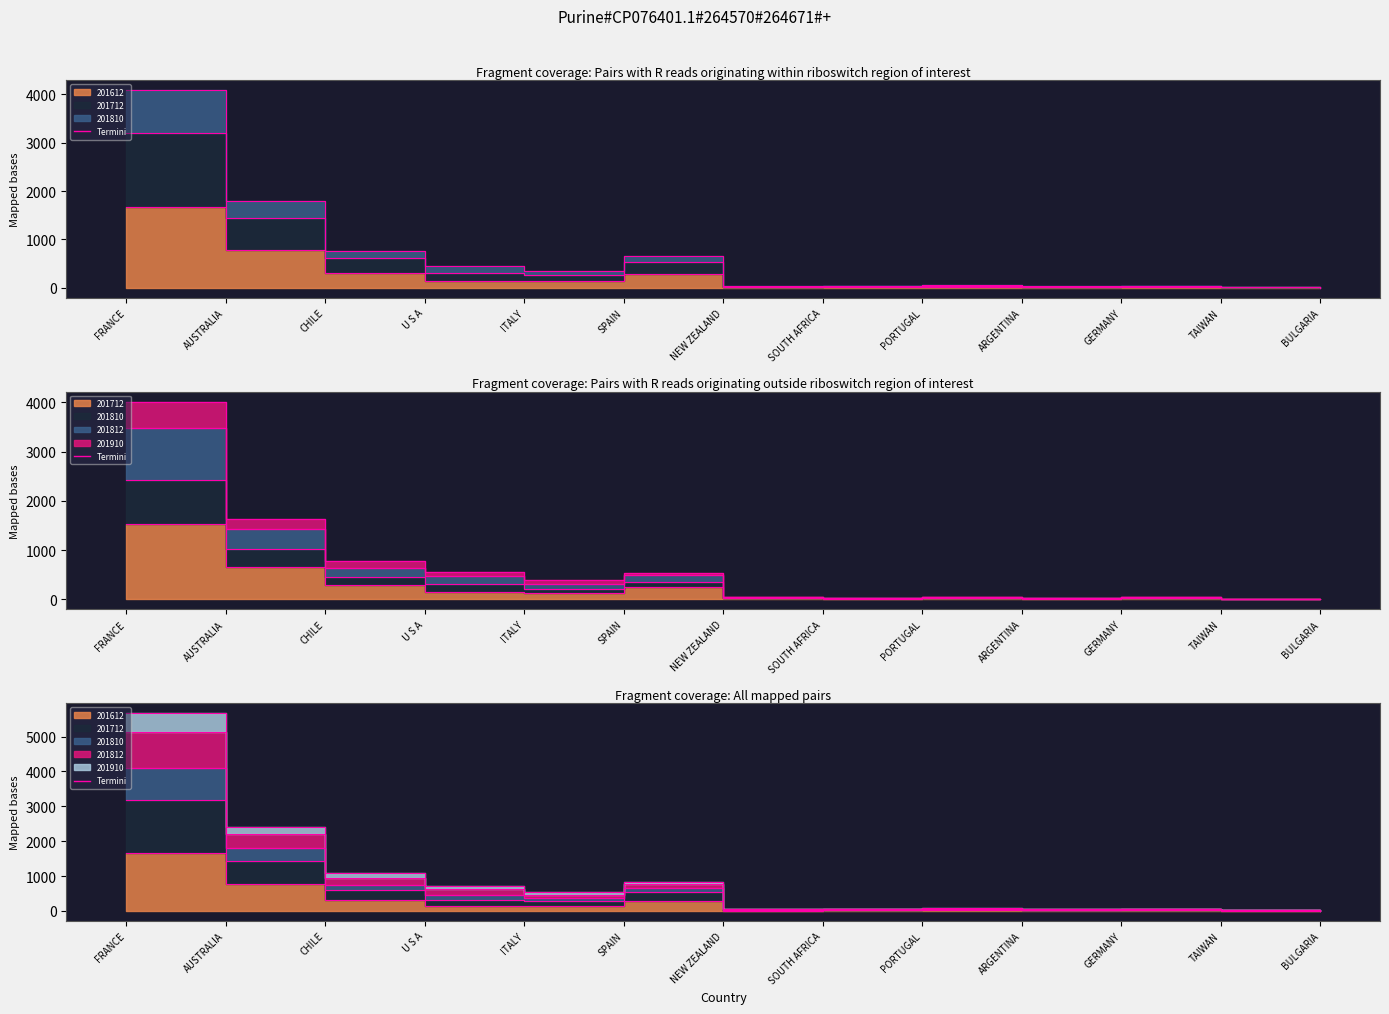

True or false: Termini_201712 and Termini_201812 cross at least once.

False